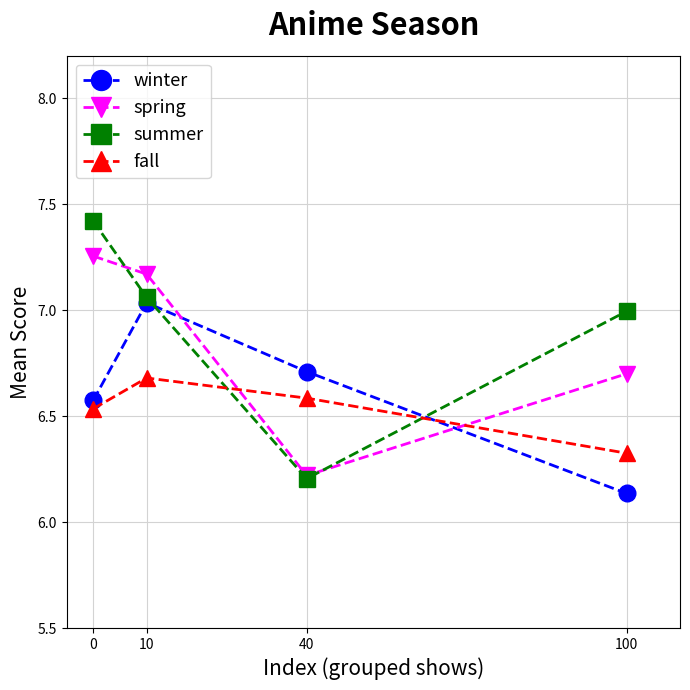

At which category does the chart reach its minimum across all series?

100